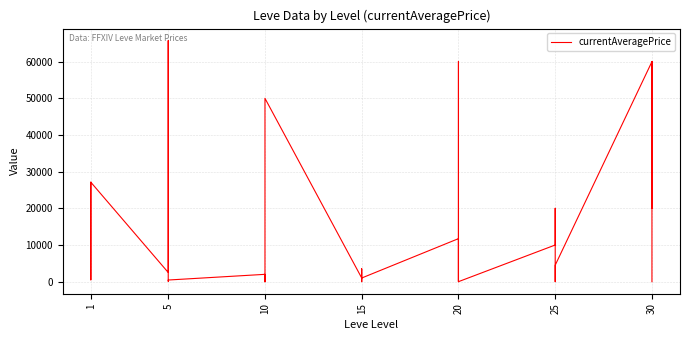

What is the sum of all values?

433361